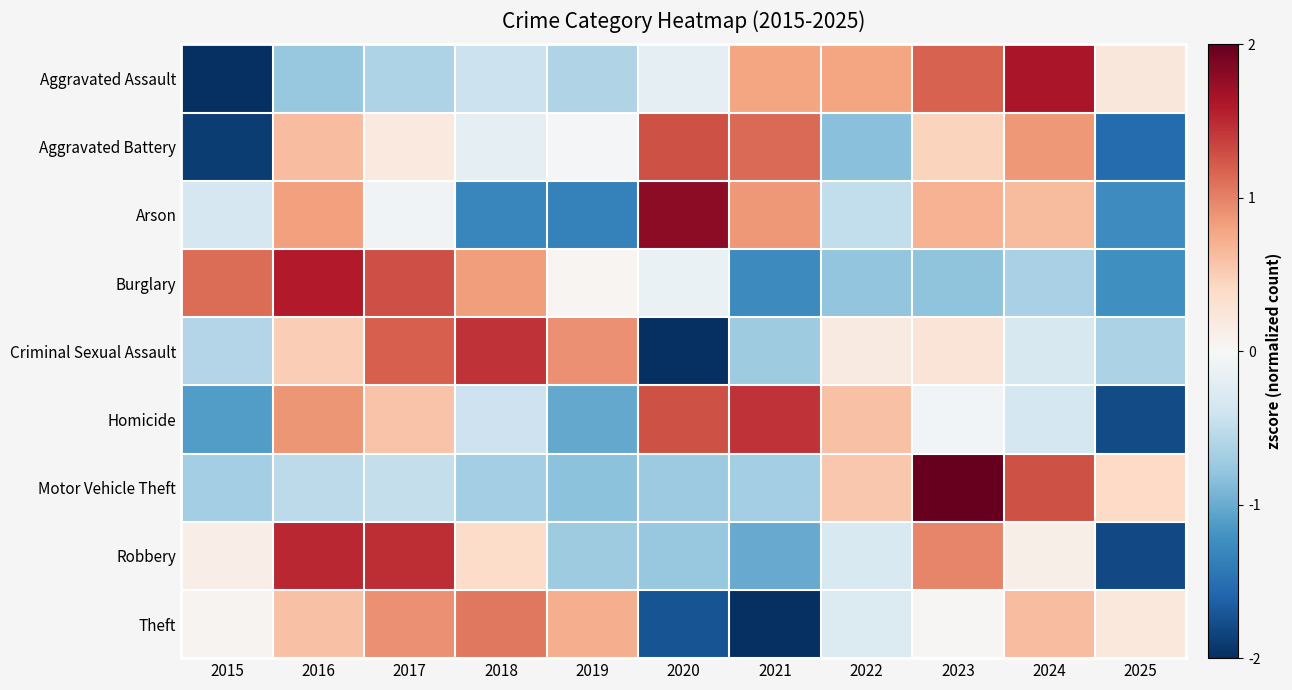

Which has a higher value, 2015 or 2023?

2023